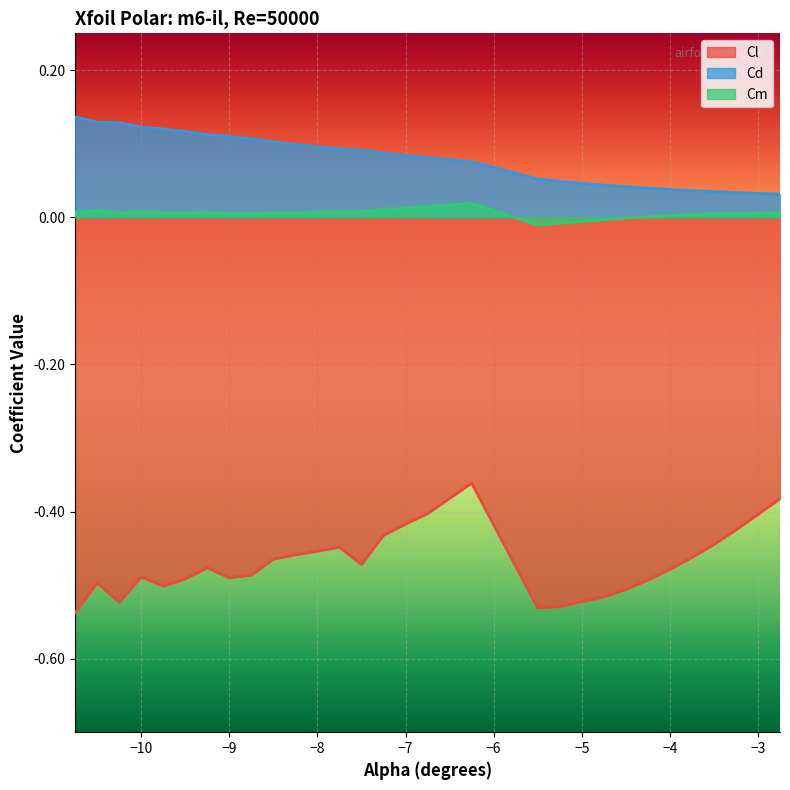

Rank the series by their maximum value, from lowest to highest.

Cl, Cm, Cd